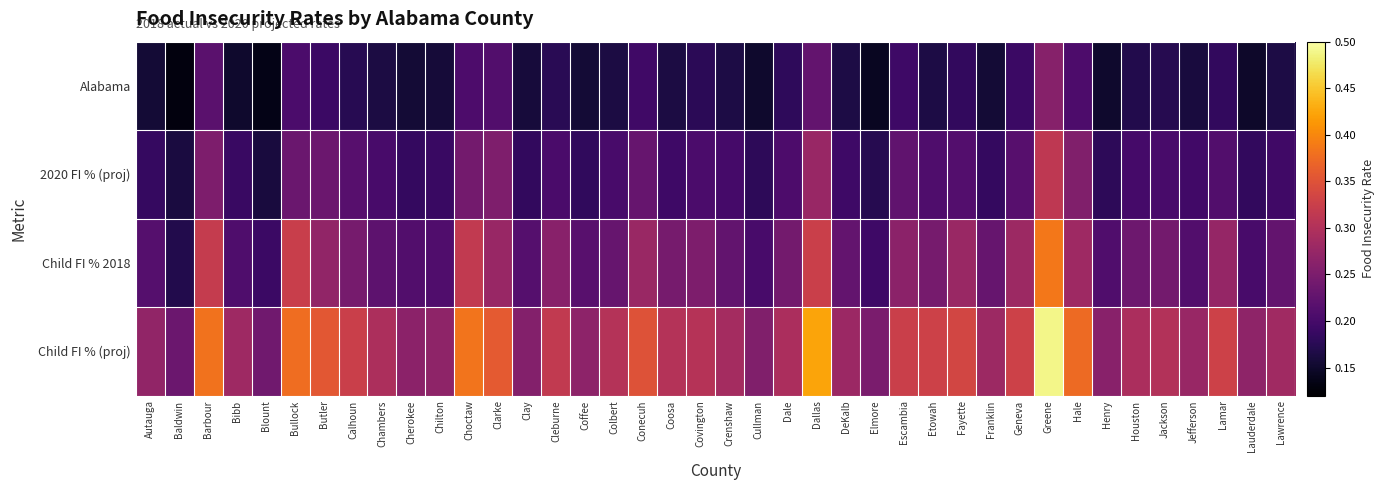

Rank the series by their maximum value, from lowest to highest.

Alabama, 2020 FI % (proj), Child FI % 2018, Child FI % (proj)